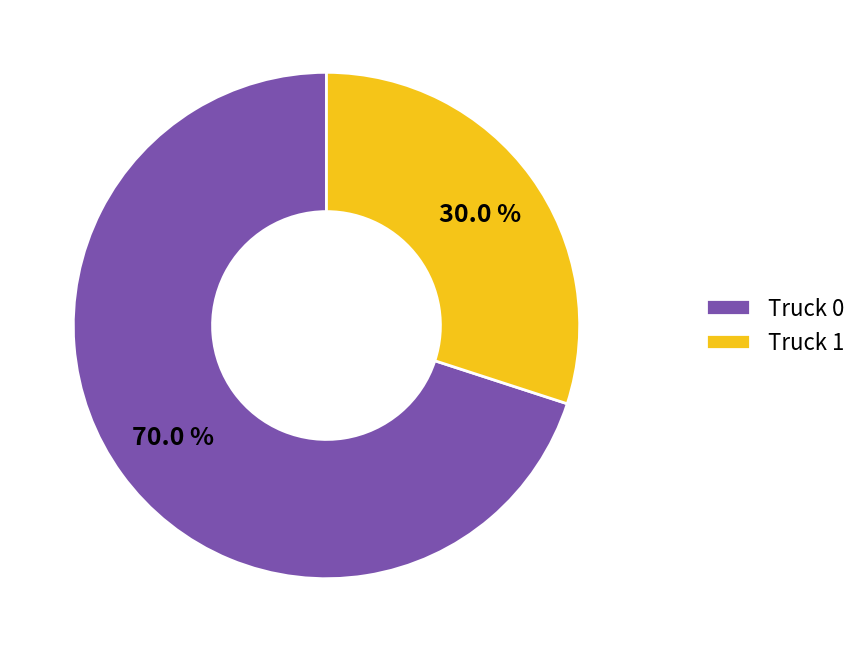

Which slice is the largest?

Truck 0